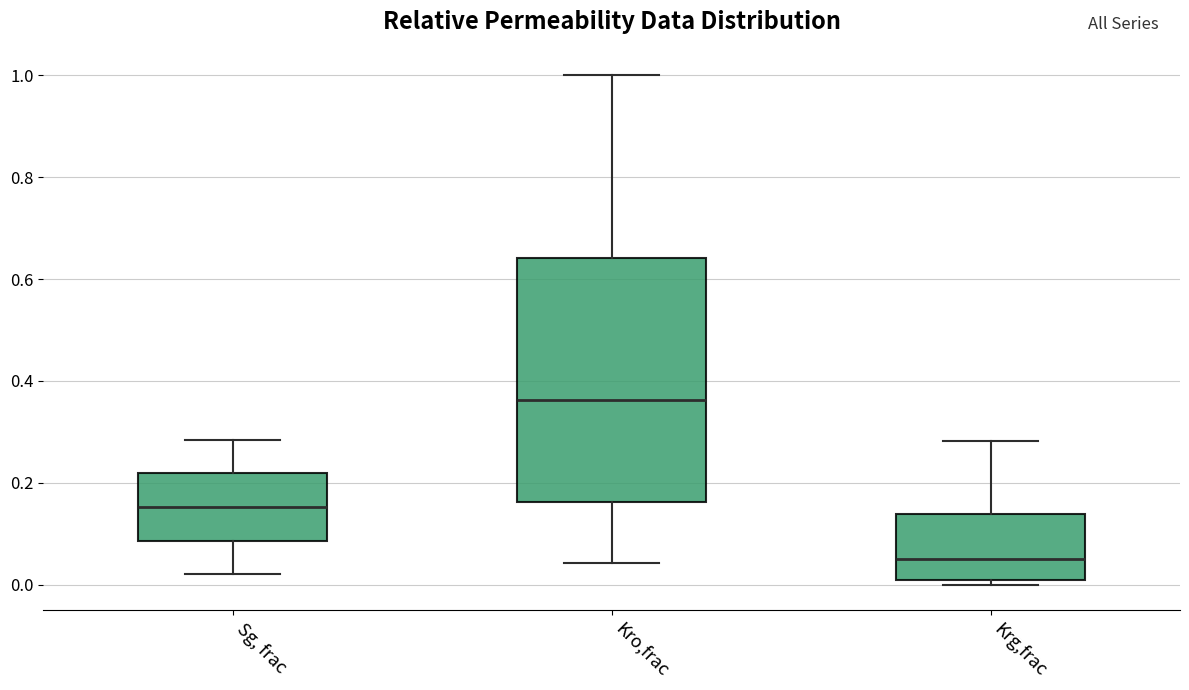

Comparing the boxes themselves (not the whiskers), which one is the tallest?

Kro,frac